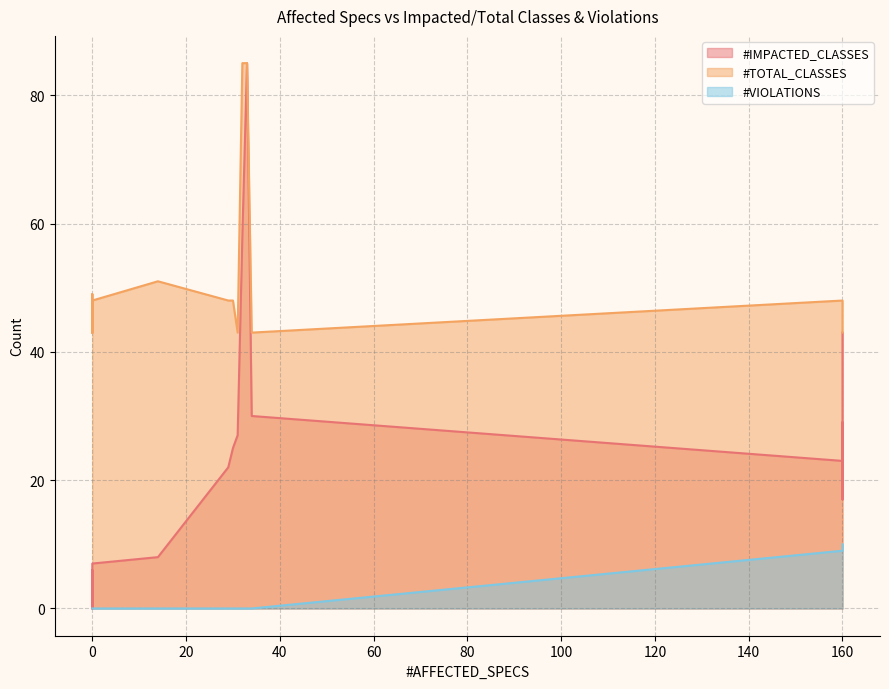

What is the difference between the highest and lowest values at 3?

43